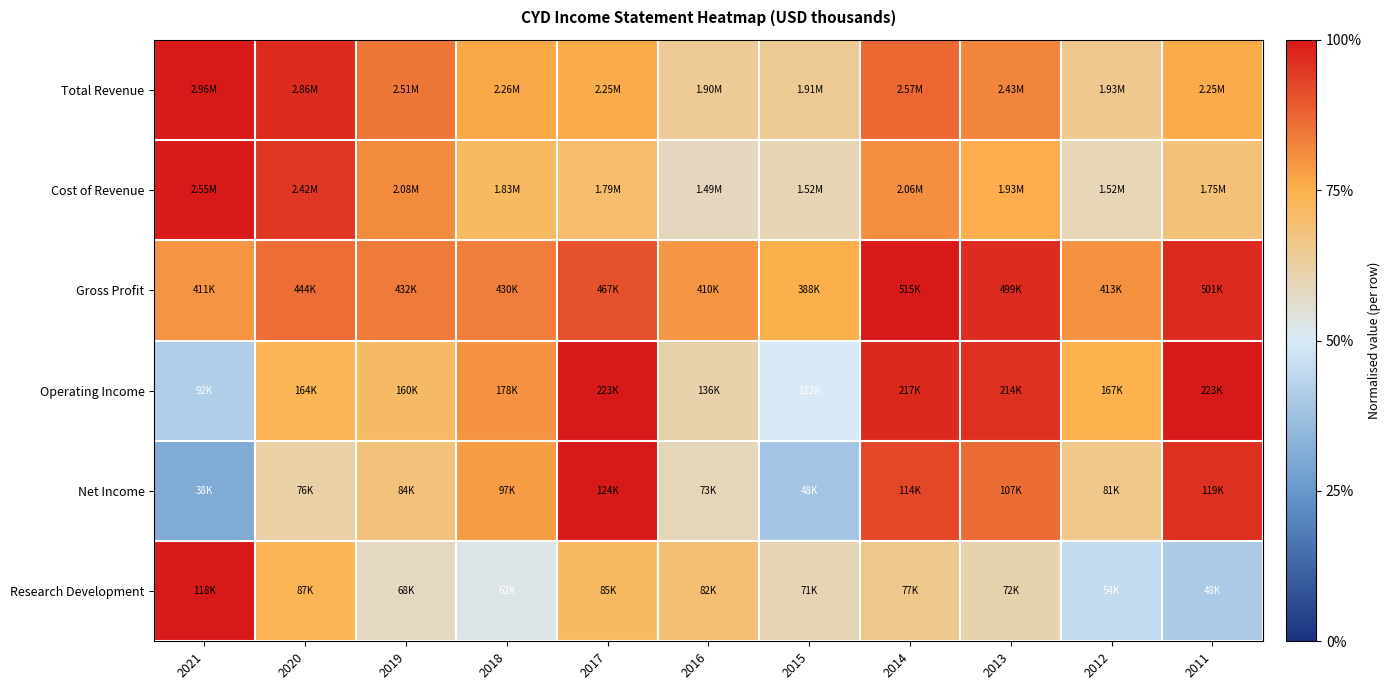

Which category has the lowest value across all series?

2021